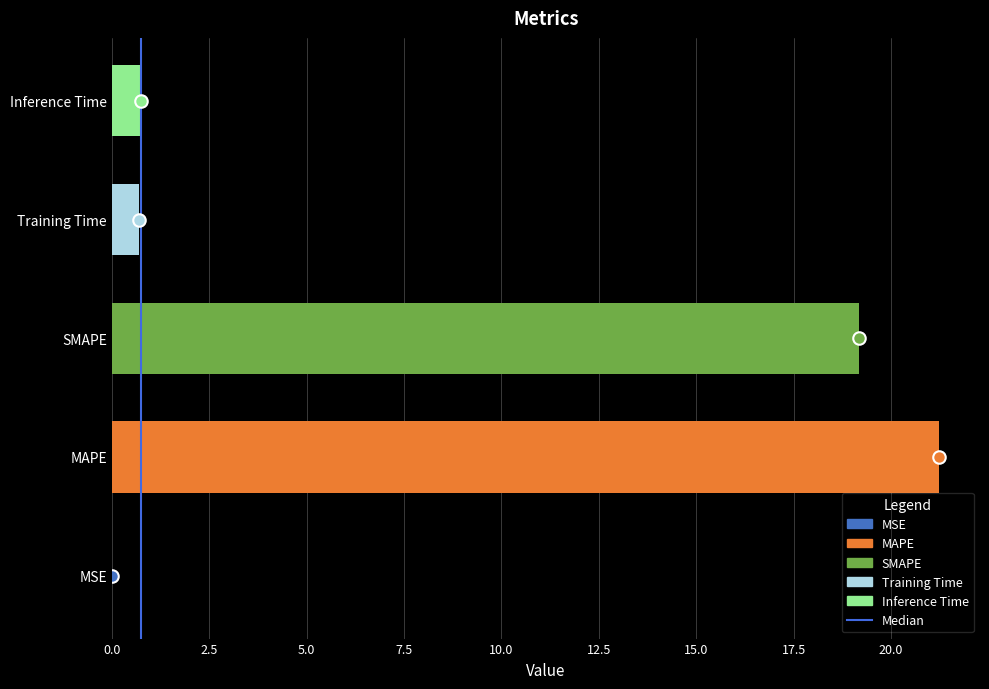

True or false: the data shows 19.2 at SMAPE.

True